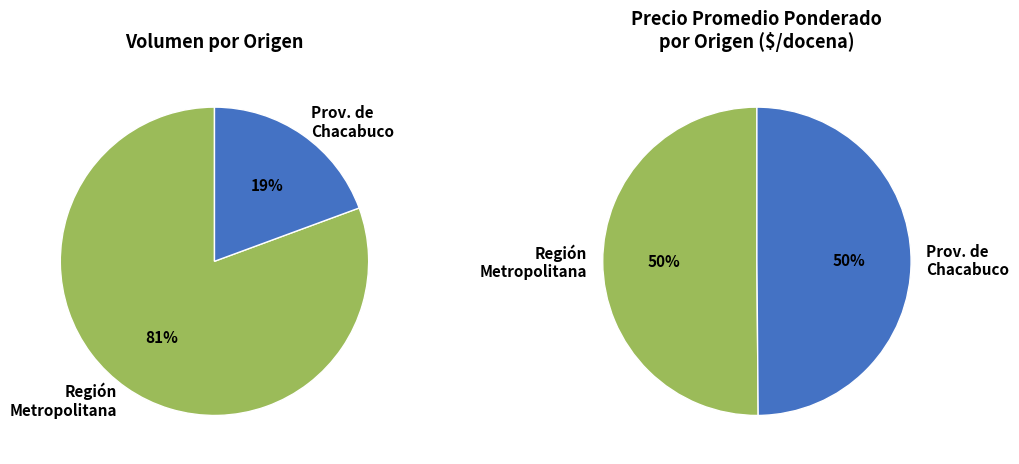

Which has a higher value, 140 or 150?

150